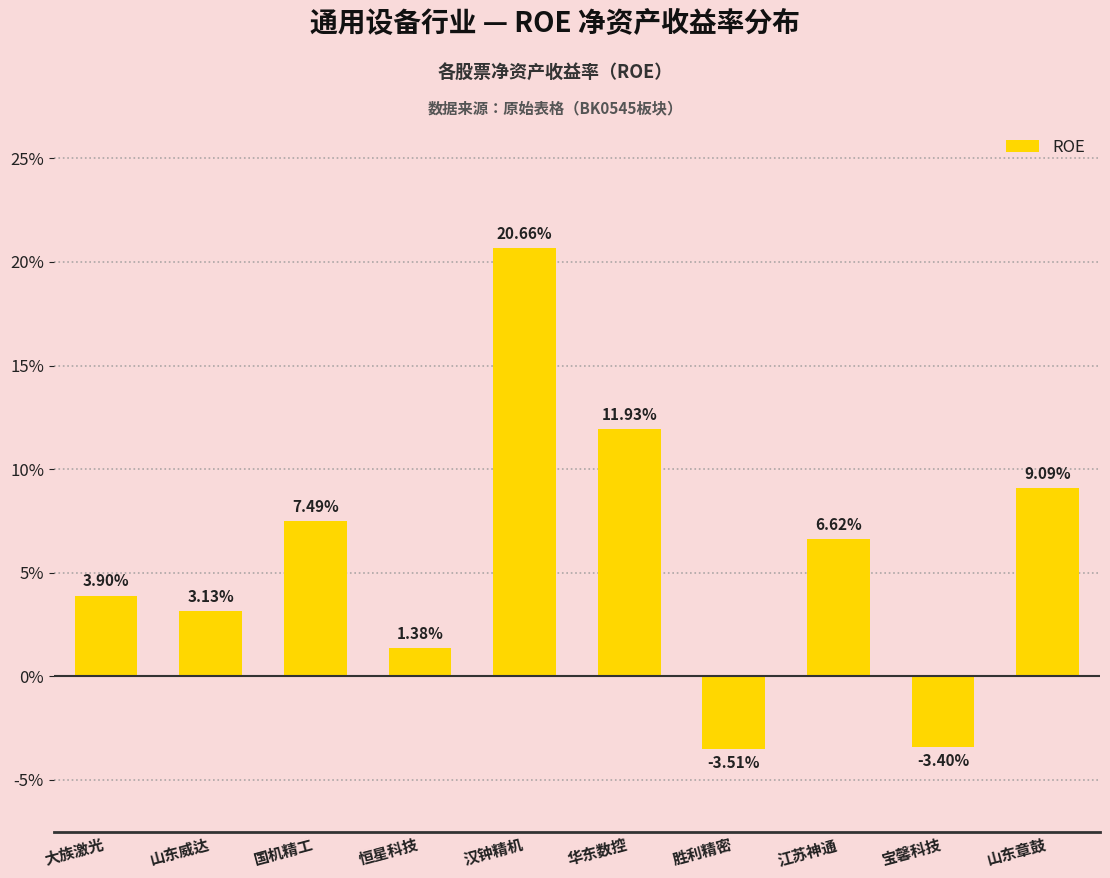

Which label corresponds to the largest value in the chart?

汉钟精机